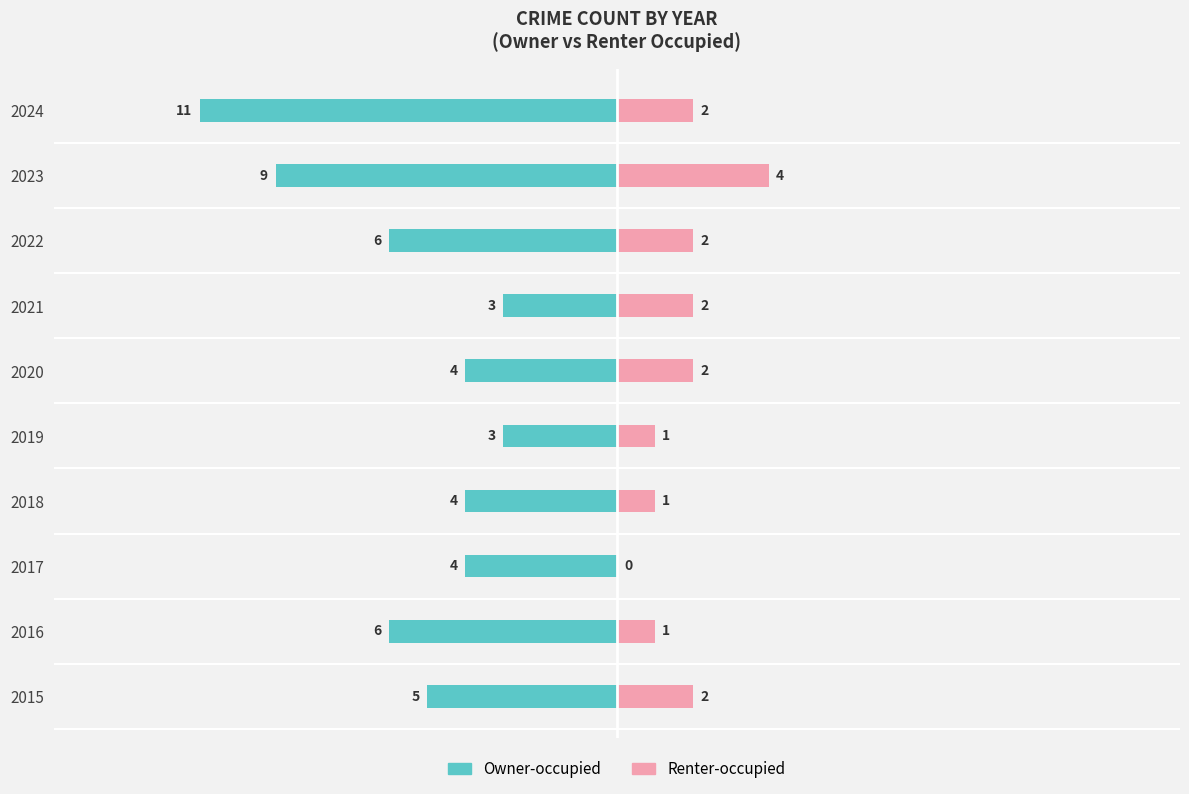

How many positive values does the Renter-occupied series have?

9